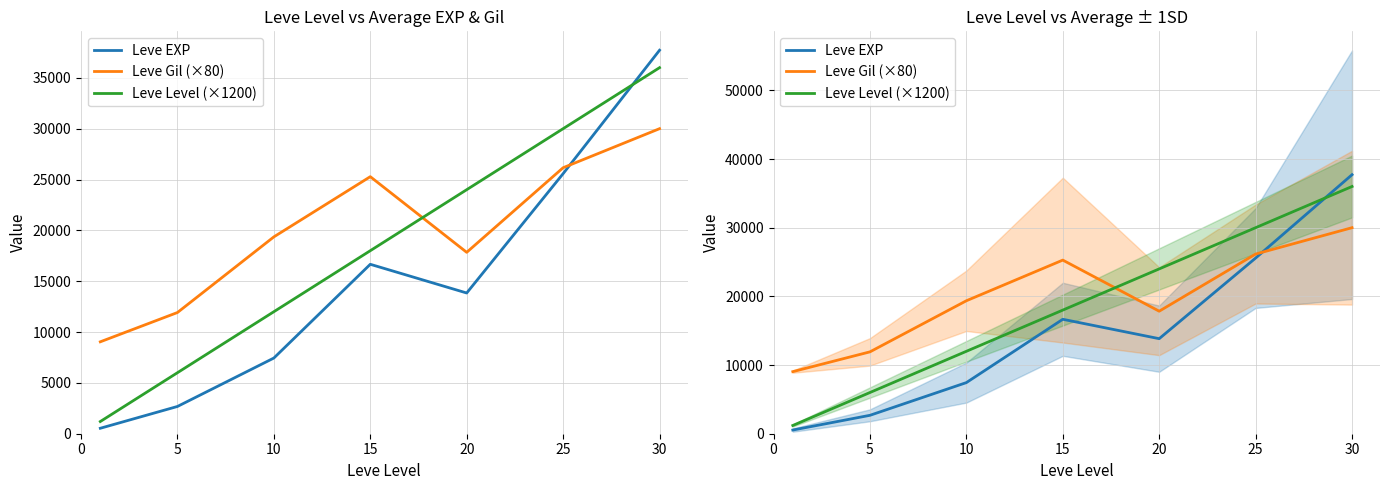

Reading left to right, list all the values displayed in this chart.

Leve EXP: 537	2681	7443	16663	13840	25577	37715
Leve Gil (×80): 9040	11920	19360	25280	17840	26160	30000
Leve Level (×1200): 1200	6000	12000	18000	24000	30000	36000